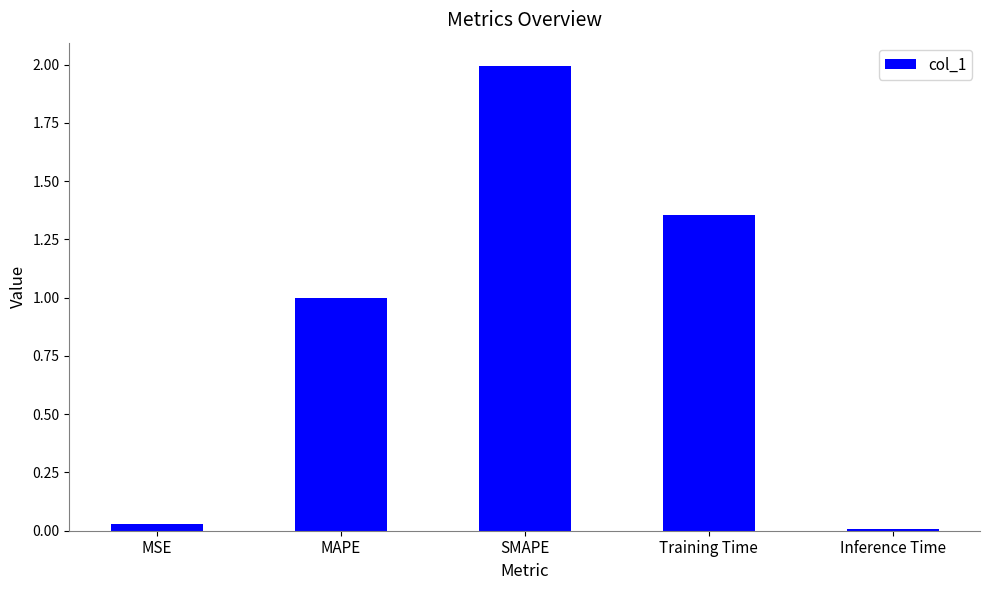

What is the change in value from MAPE to Training Time?

+0.4